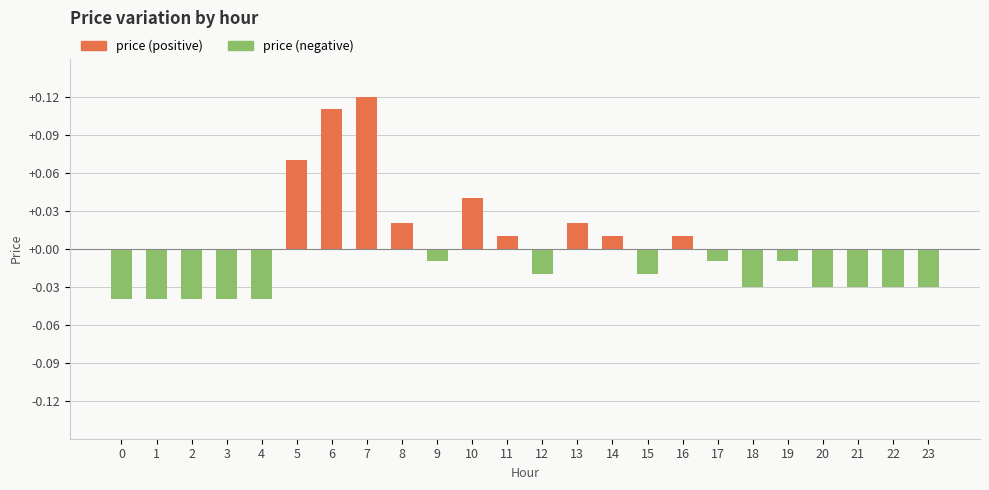

How many values exceed 0?

9